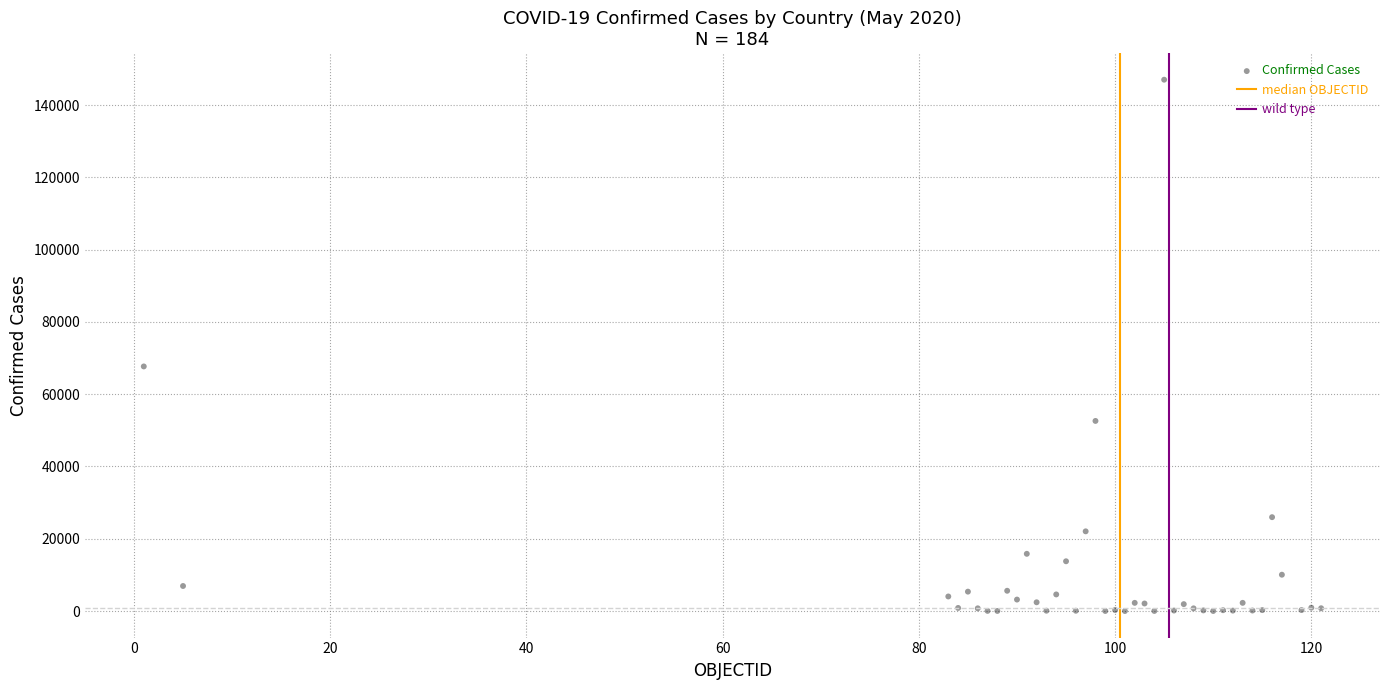

What Y value in the scatter plot is closest to 73505?

67674